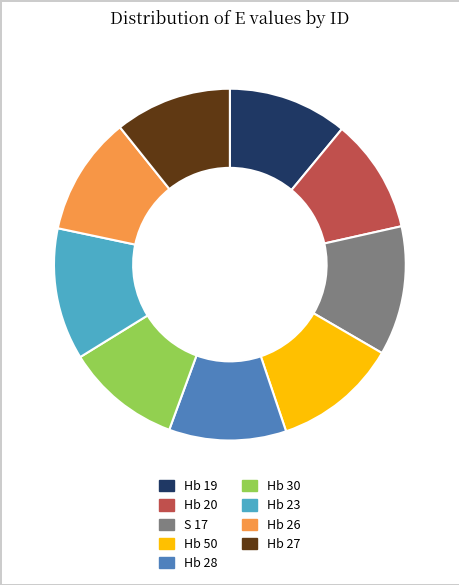

True or false: S 17 accounts for 12% of the total.

True